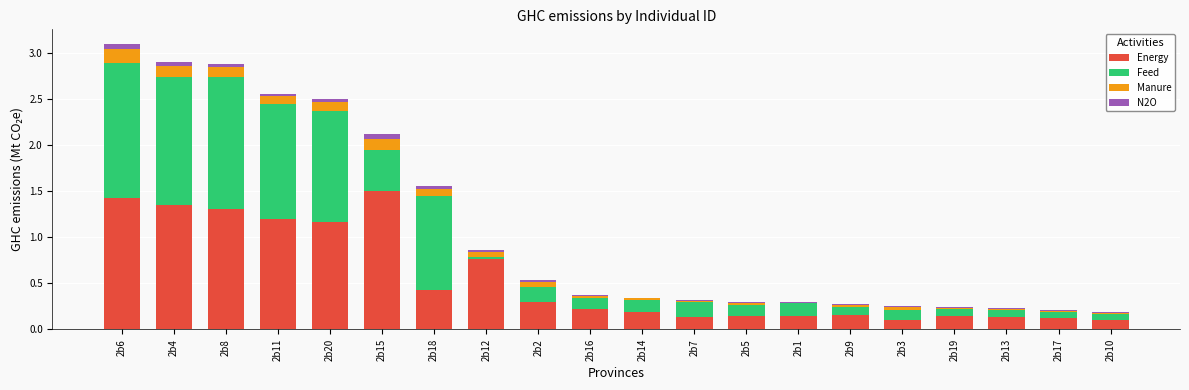

At which label does Energy reach its peak?

2b15